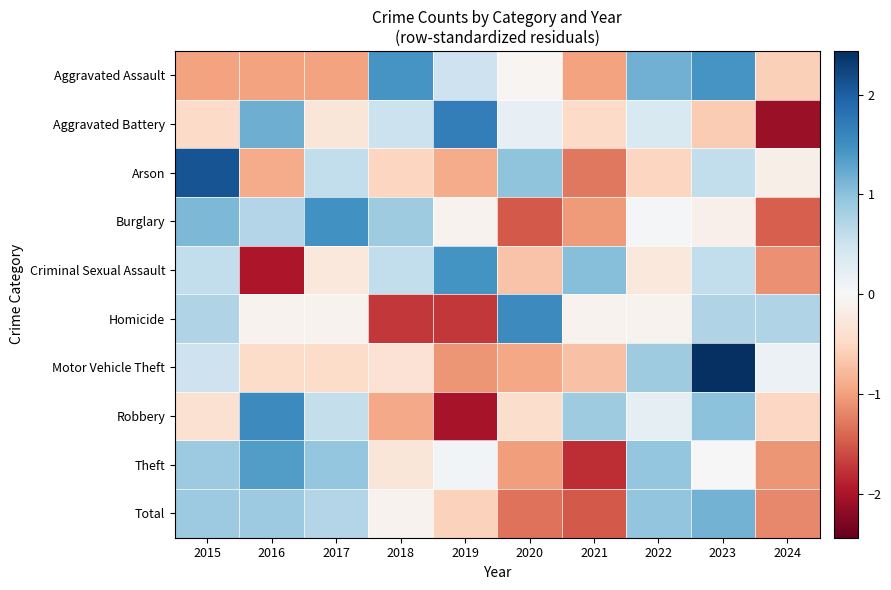

Count the number of categories in the chart.

10